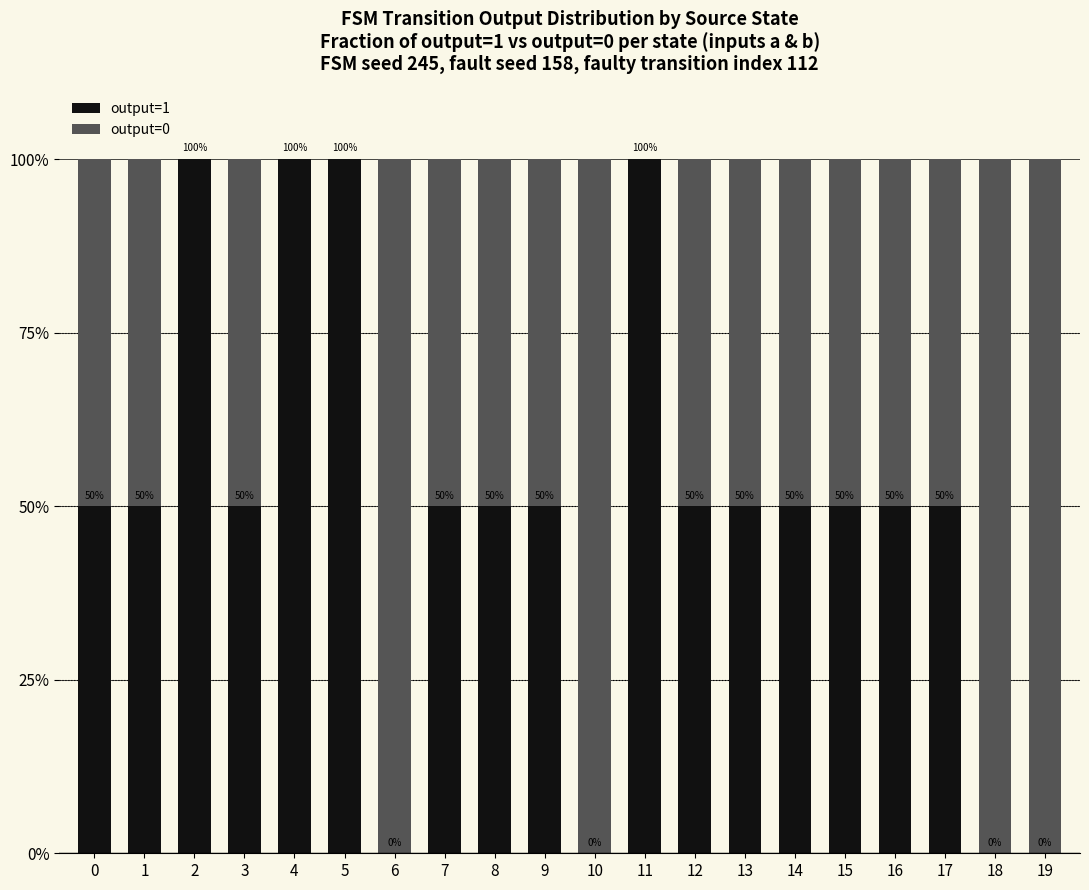

What is the total value across all series at 3?

100